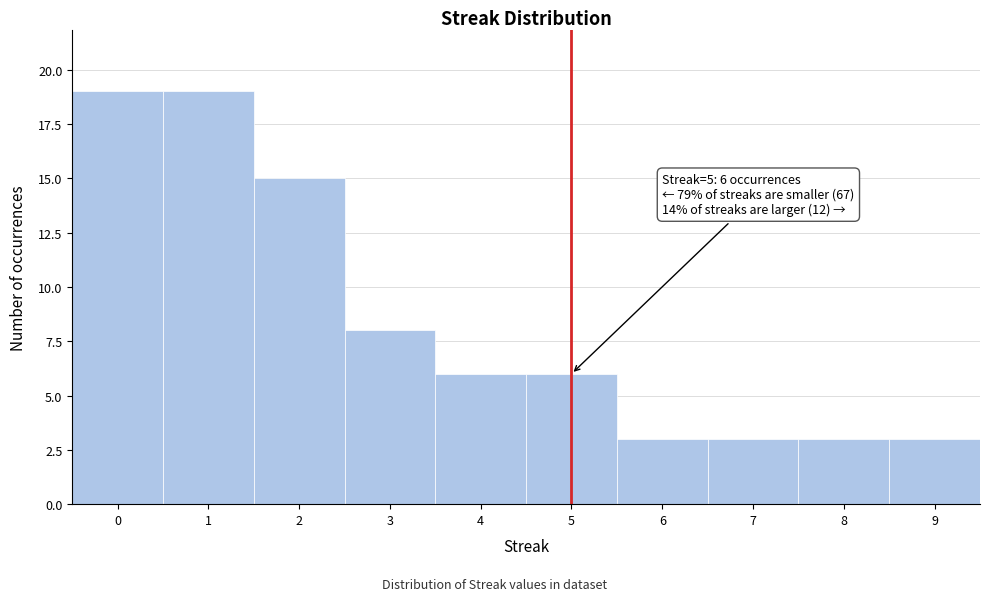

Reading left to right, extract all data points from this chart.

19	19	15	8	6	6	3	3	3	3